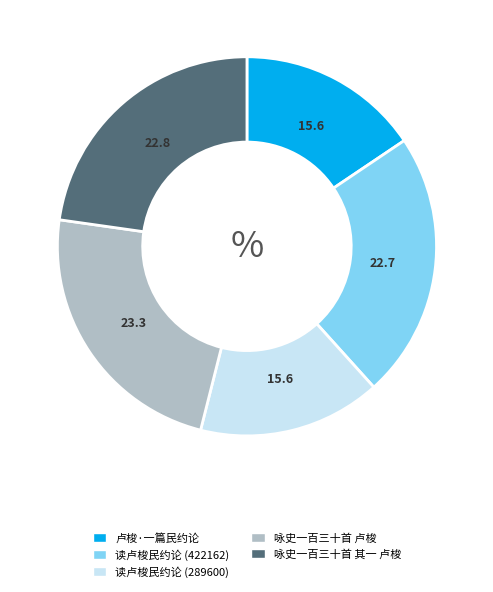

Does 读卢梭民约论 (422162) represent more than half of the total?

No